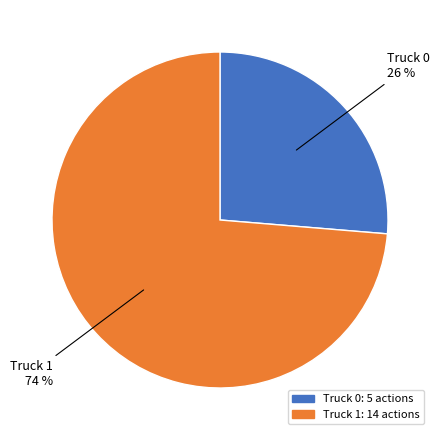

Is the sum of Truck 1 and Truck 0 greater than half?

Yes